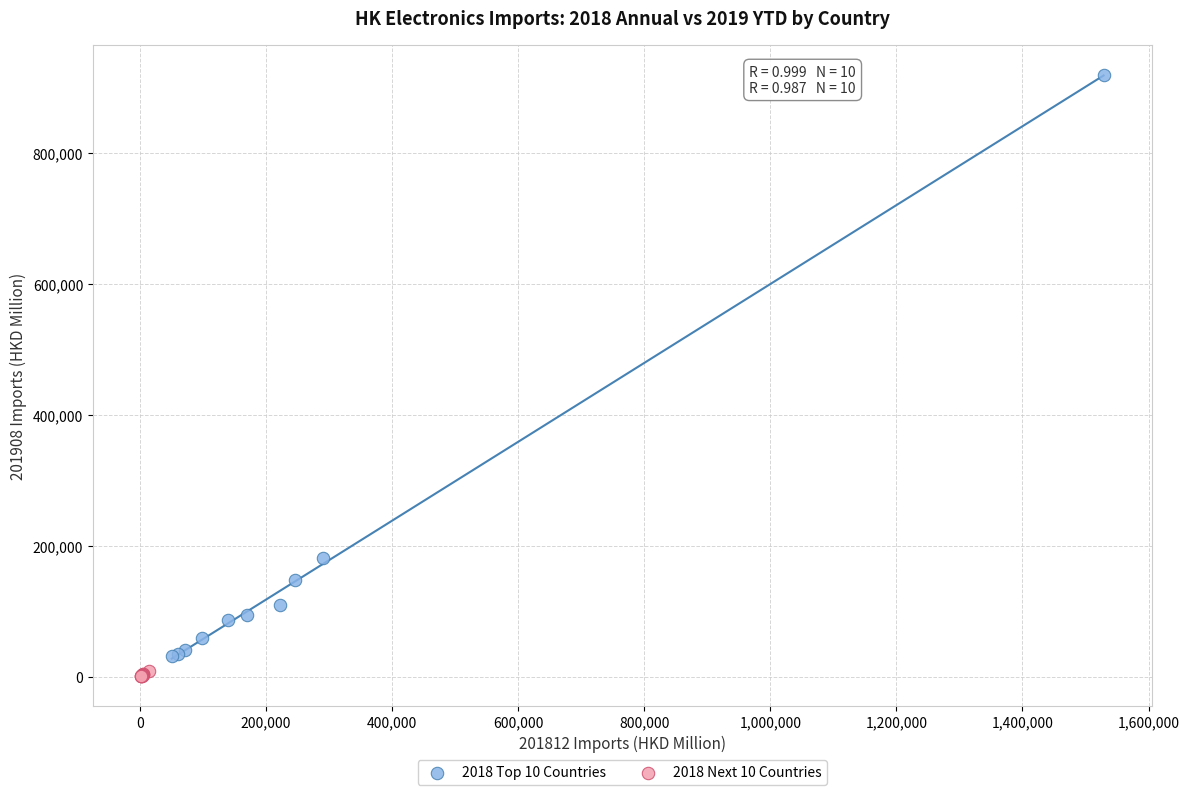

Which series reaches the maximum Y coordinate?

2018 Top 10 Countries